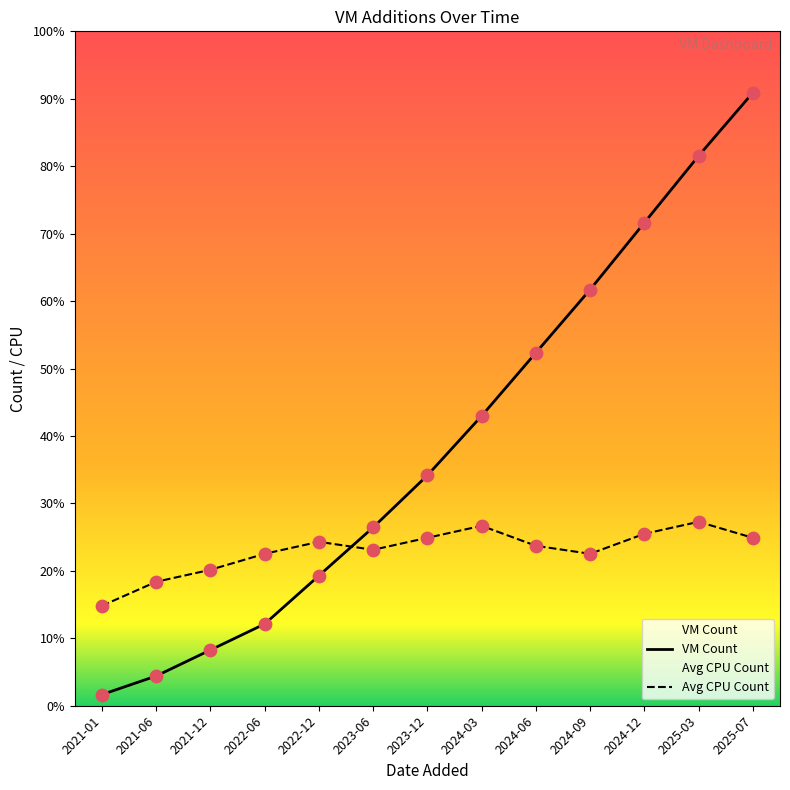

Which series has the largest total across all categories?

VM Count